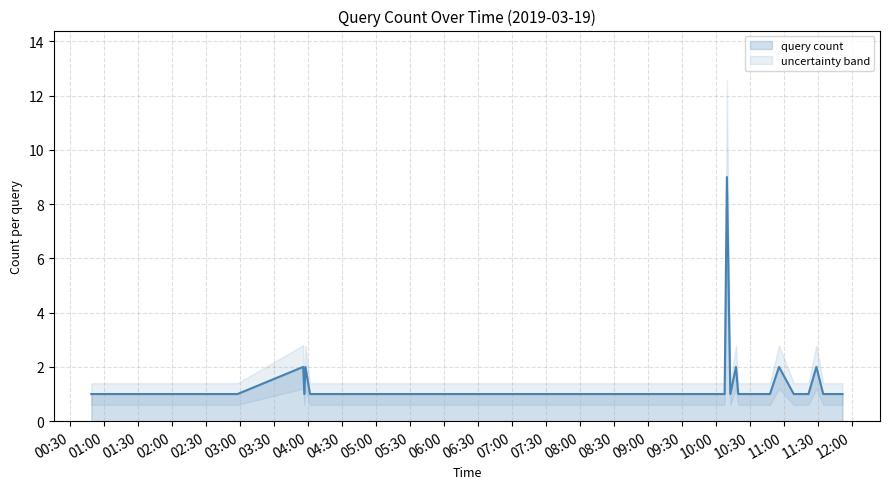

How many interior local peaks (higher than both neighbors) does the data have?

6